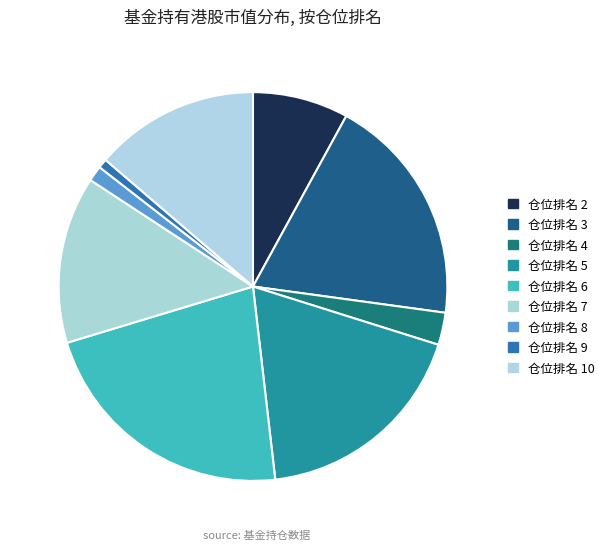

How much of the chart is everything except 仓位排名 8?

98.0%